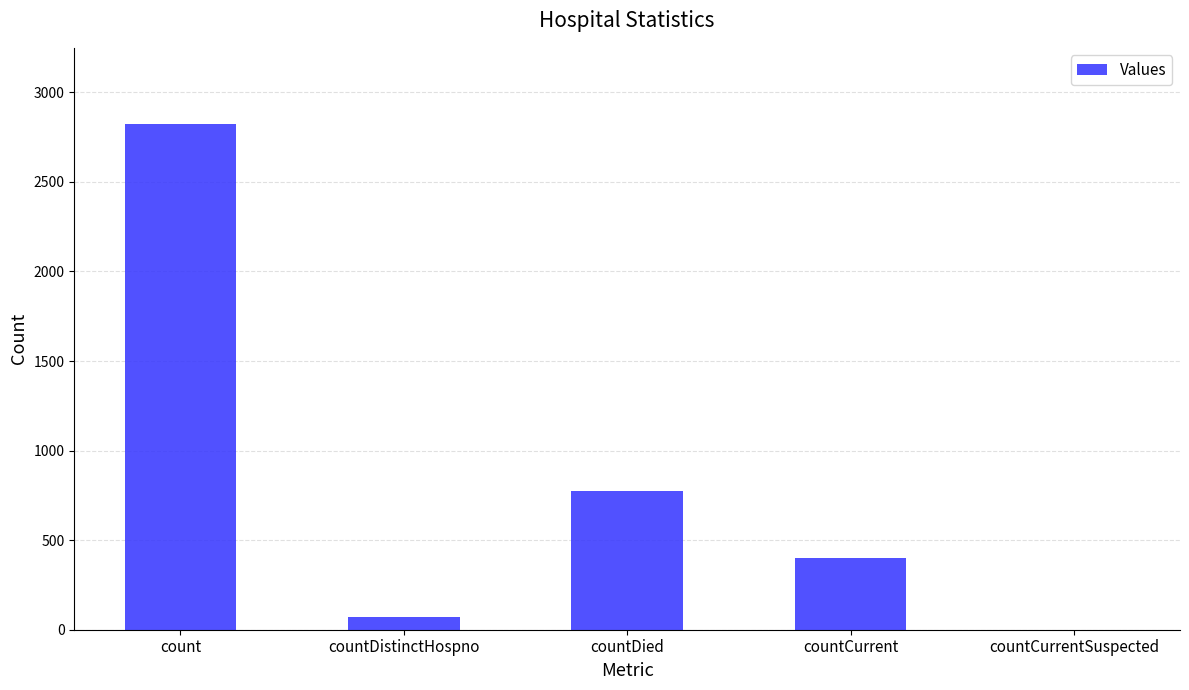

What is the sum of all values?

4070